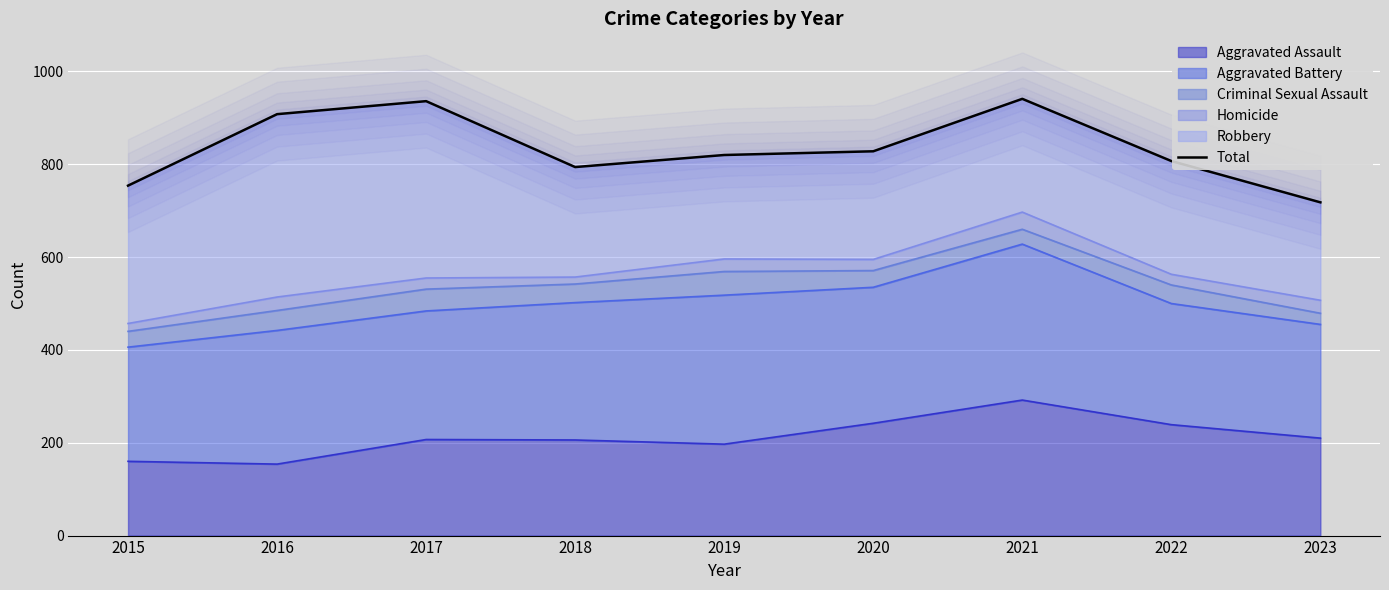

True or false: Aggravated Assault has a value of 35 at 2016.

False